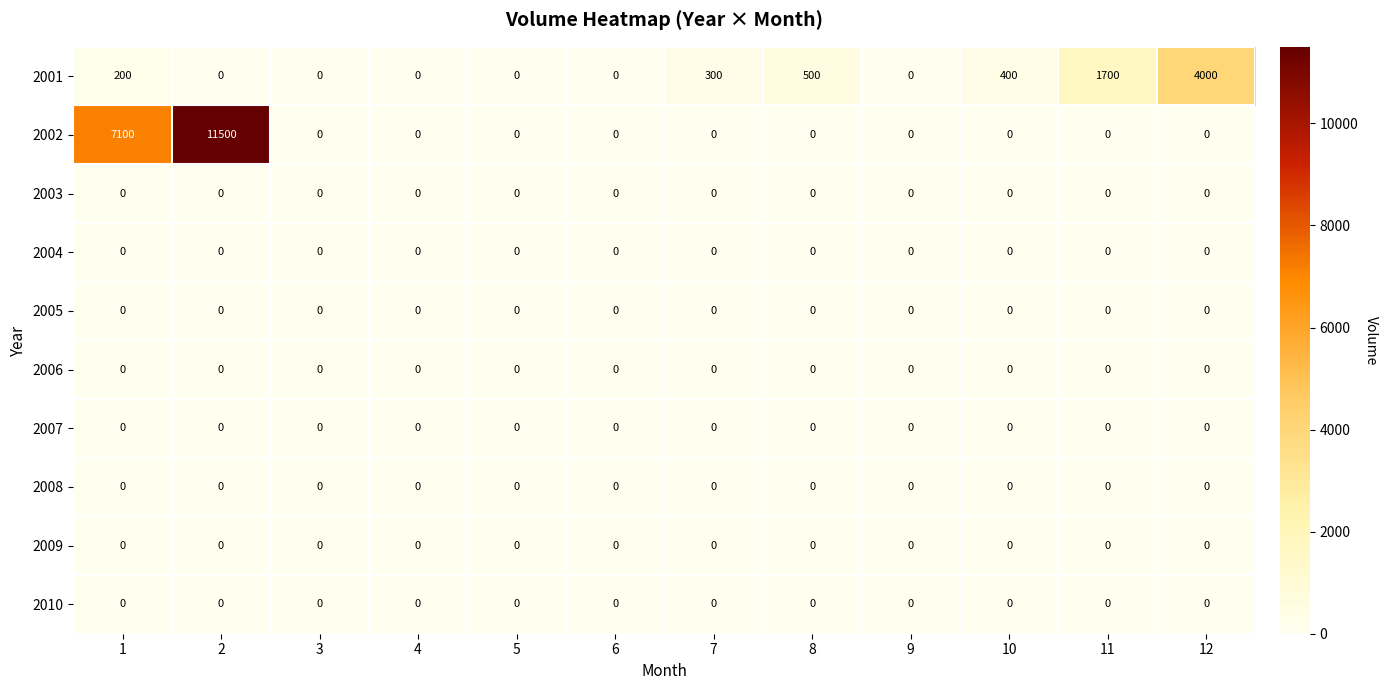

What is the greatest value displayed?

11500